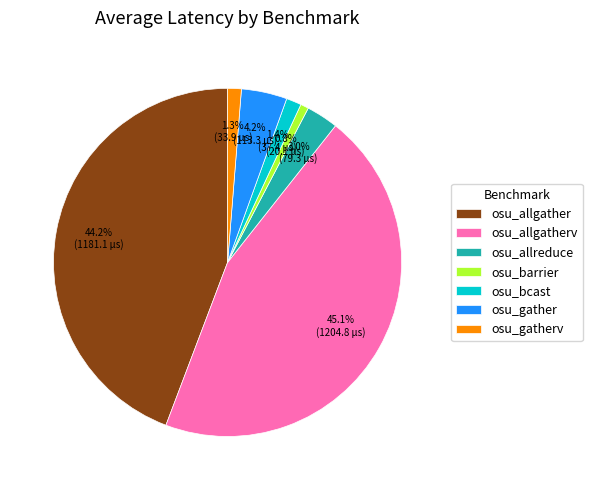

What is the smallest slice in the pie chart?

osu_barrier